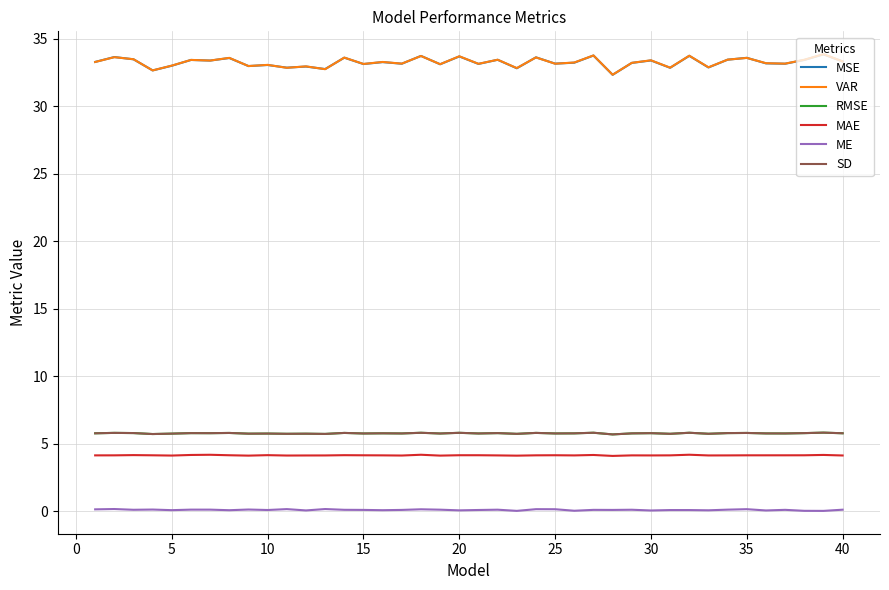

What is the greatest value displayed?

33.9